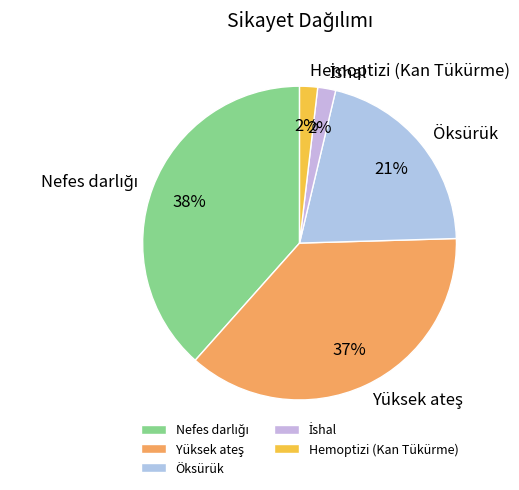

Combined, do Öksürük and Hemoptizi (Kan Tükürme) account for over 50%?

No